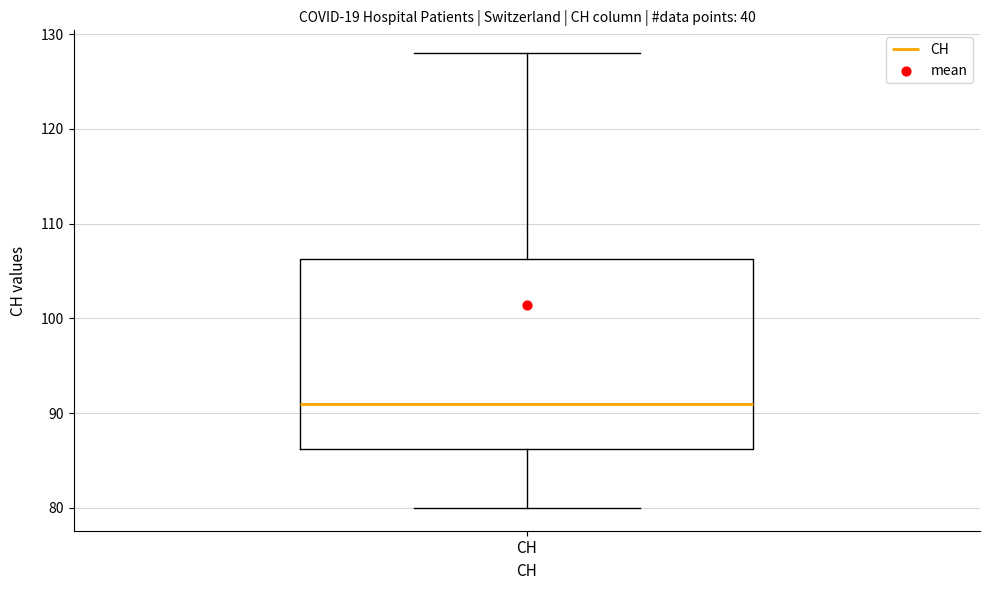

Read this box plot against the y-axis: the position of the median line, the range covered by the box, and the ends of both whiskers. The values are not printed on the chart, so give them approximately, as read against the axis.

median 91, box 86 to 106, whiskers 80 to 128